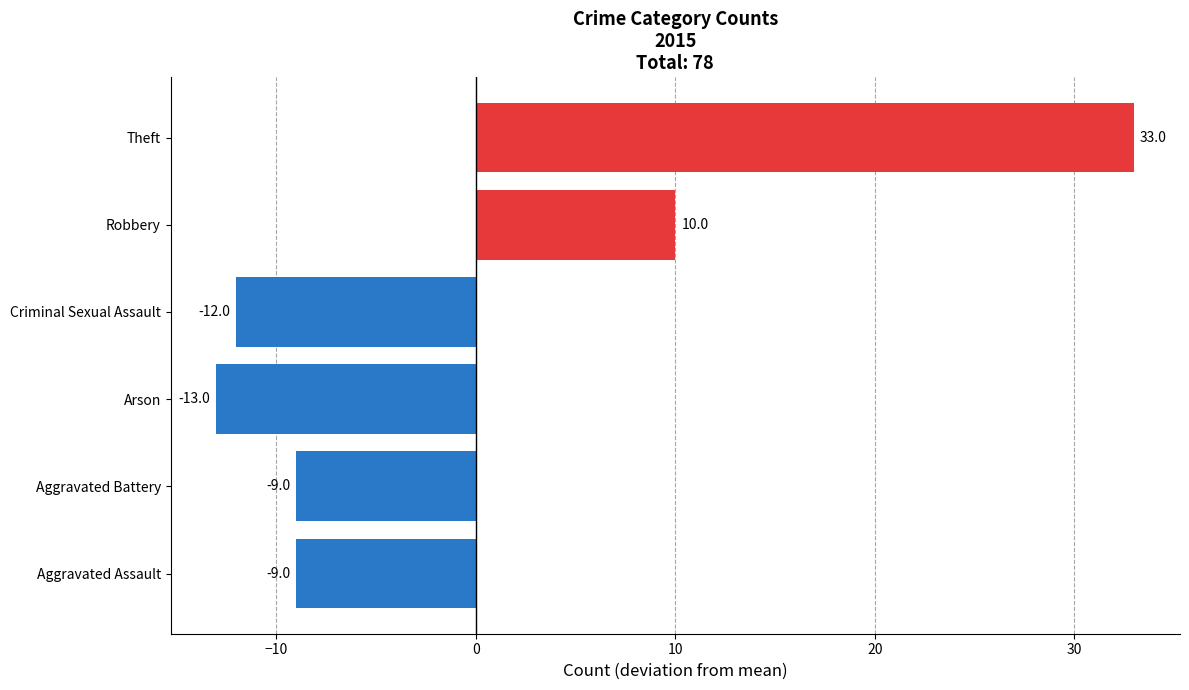

How many bars are there in total?

6